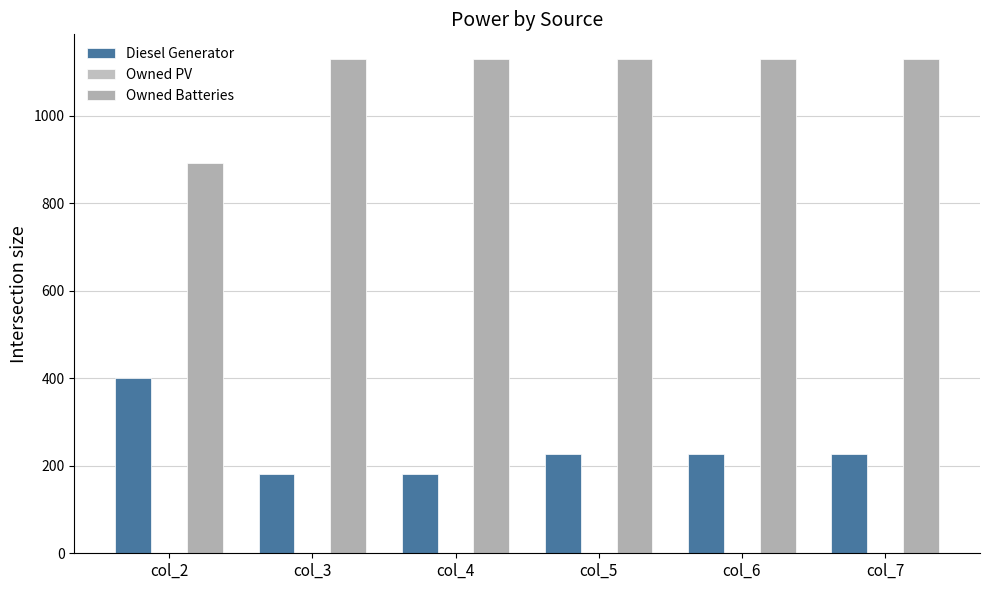

Reading left to right, what are all the values shown in this chart?

Diesel Generator: col_2=400	col_3=182	col_4=182	col_5=226	col_6=226	col_7=226
Owned PV: col_2=0	col_3=0	col_4=0	col_5=0	col_6=0	col_7=0
Owned Batteries: col_2=892	col_3=1129	col_4=1129	col_5=1129	col_6=1129	col_7=1129